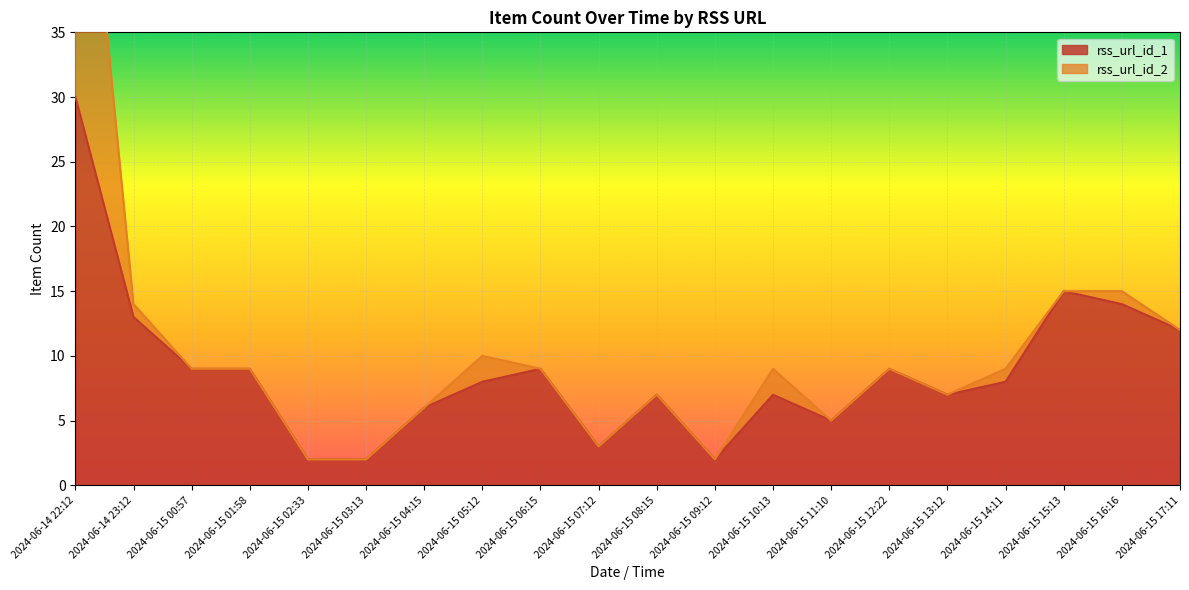

Reading left to right, what are all the values shown in this chart?

2024-06-14 22:12=30	2024-06-14 23:12=13	2024-06-15 00:57=9	2024-06-15 01:58=9	2024-06-15 02:33=2	2024-06-15 03:13=2	2024-06-15 04:15=6	2024-06-15 05:12=8	2024-06-15 06:15=9	2024-06-15 07:12=3	2024-06-15 08:15=7	2024-06-15 09:12=2	2024-06-15 10:13=7	2024-06-15 11:10=5	2024-06-15 12:22=9	2024-06-15 13:12=7	2024-06-15 14:11=8	2024-06-15 15:13=15	2024-06-15 16:16=14	2024-06-15 17:11=12